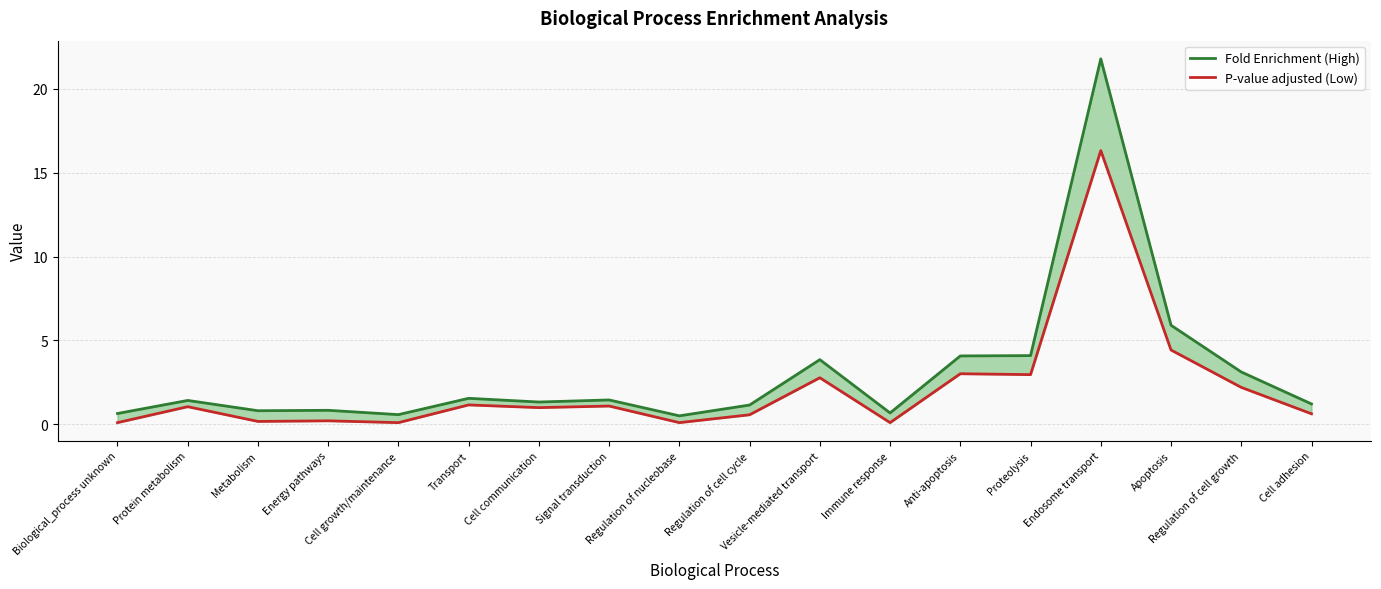

What is the spread (max minus min) of values at Endosome transport?

5.5